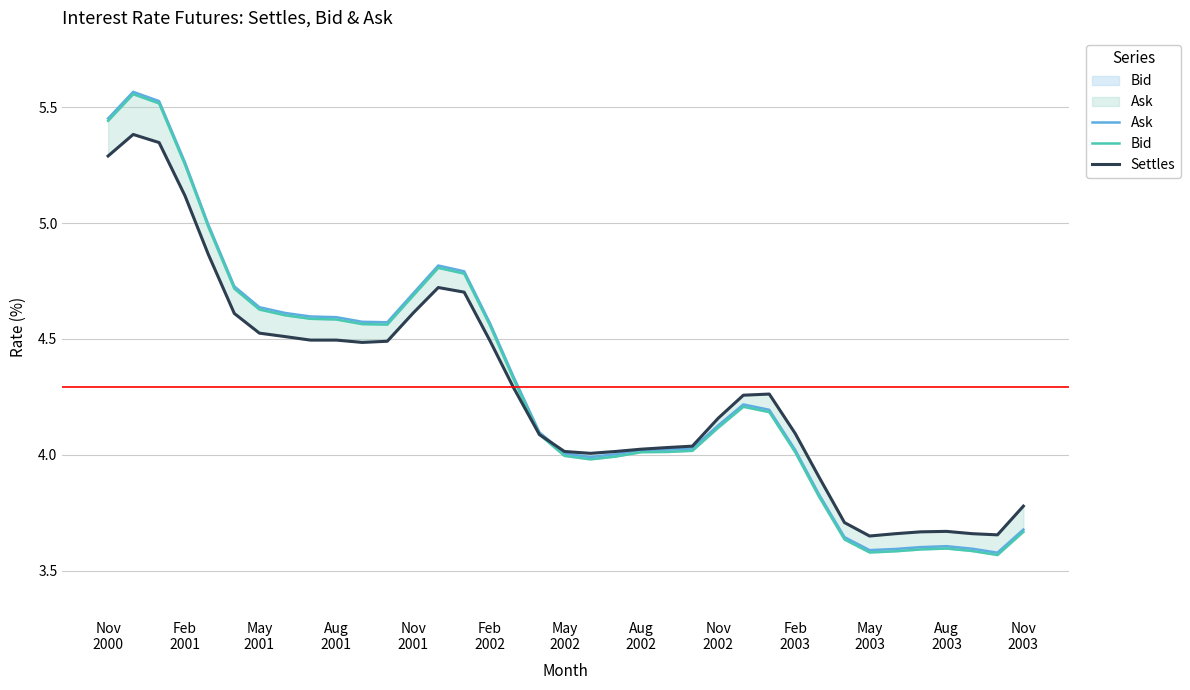

What value does the Ask series have at Feb 2003?

4.0